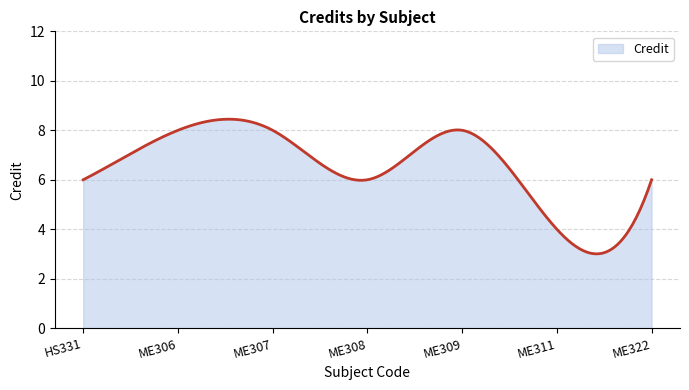

What is the smallest value displayed?

3.0